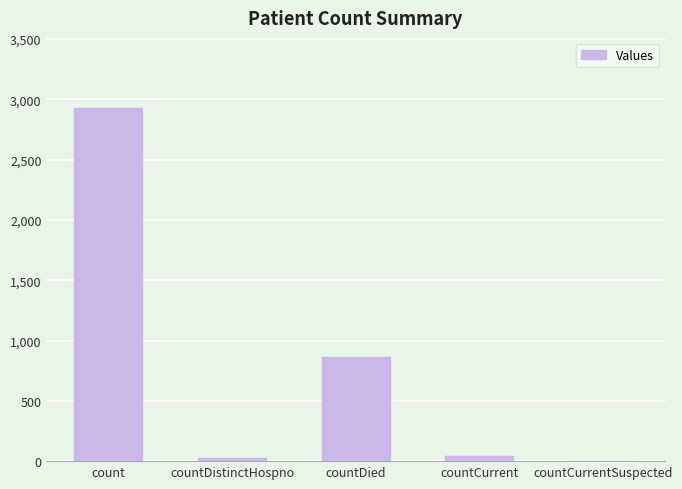

Is it true that the value at countCurrentSuspected is -909?

False